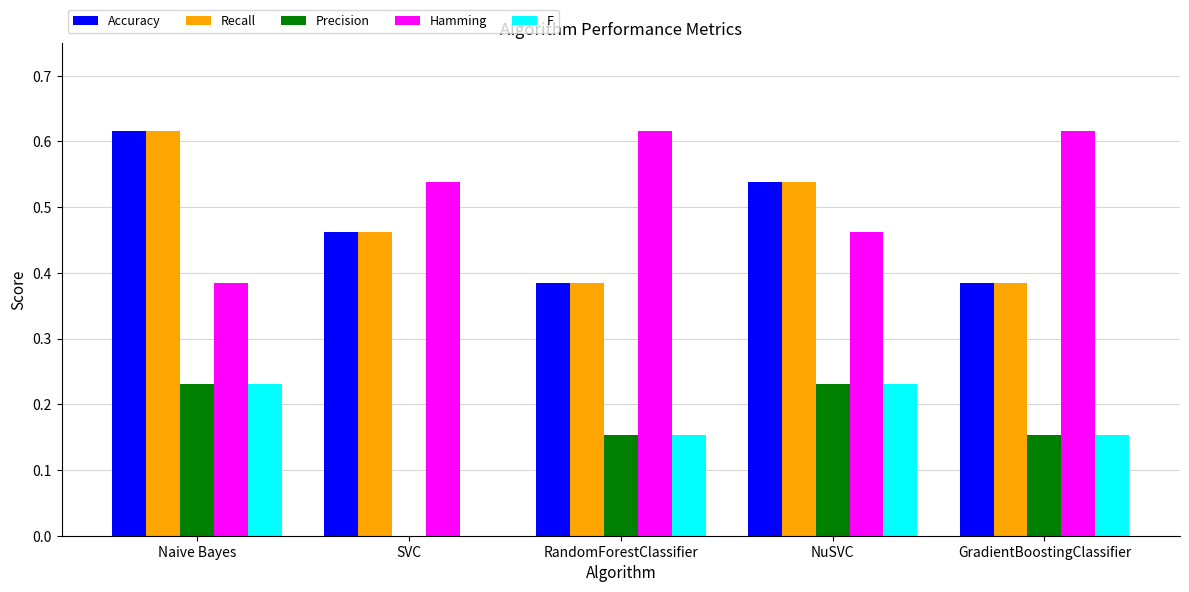

Is the value of Hamming at RandomForestClassifier greater than the value of F at NuSVC?

Yes